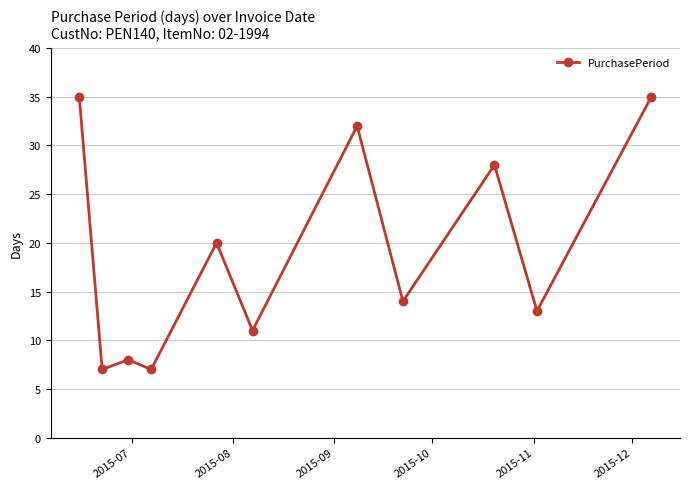

What is the smallest value displayed?

7